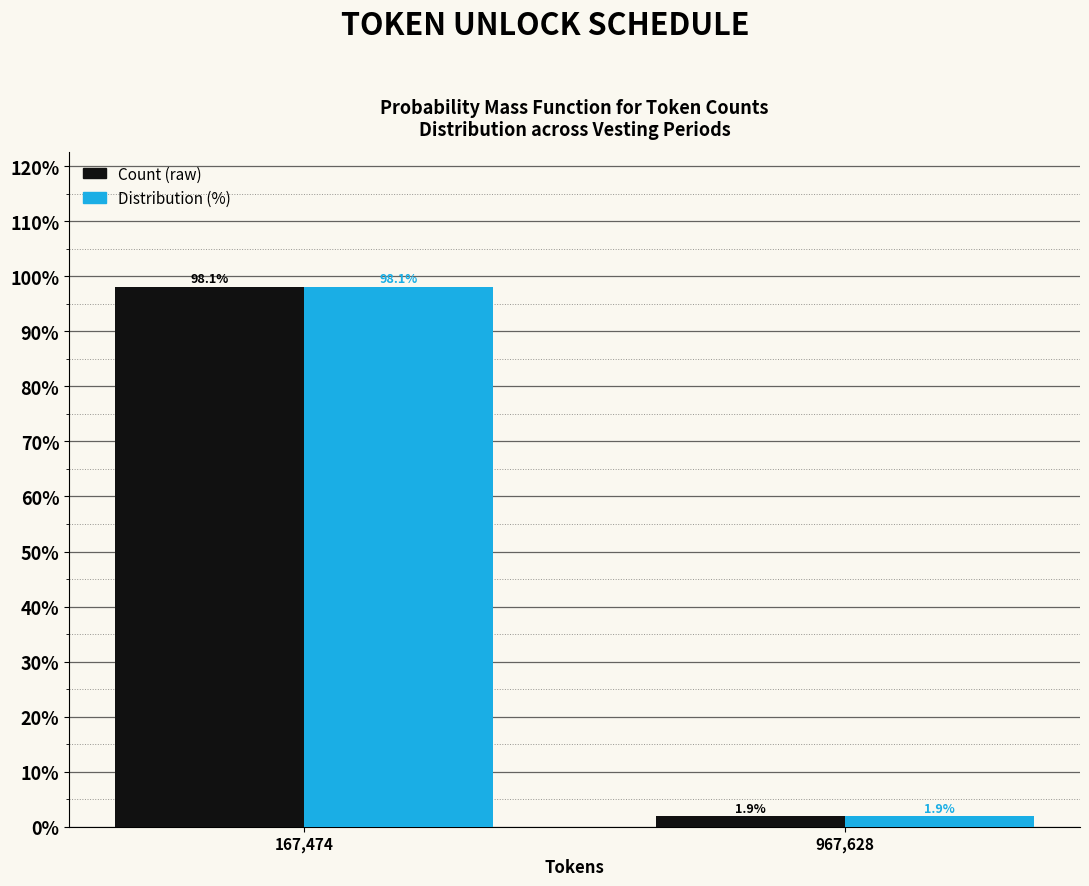

What is the total value across all series at 967,628?

3.8